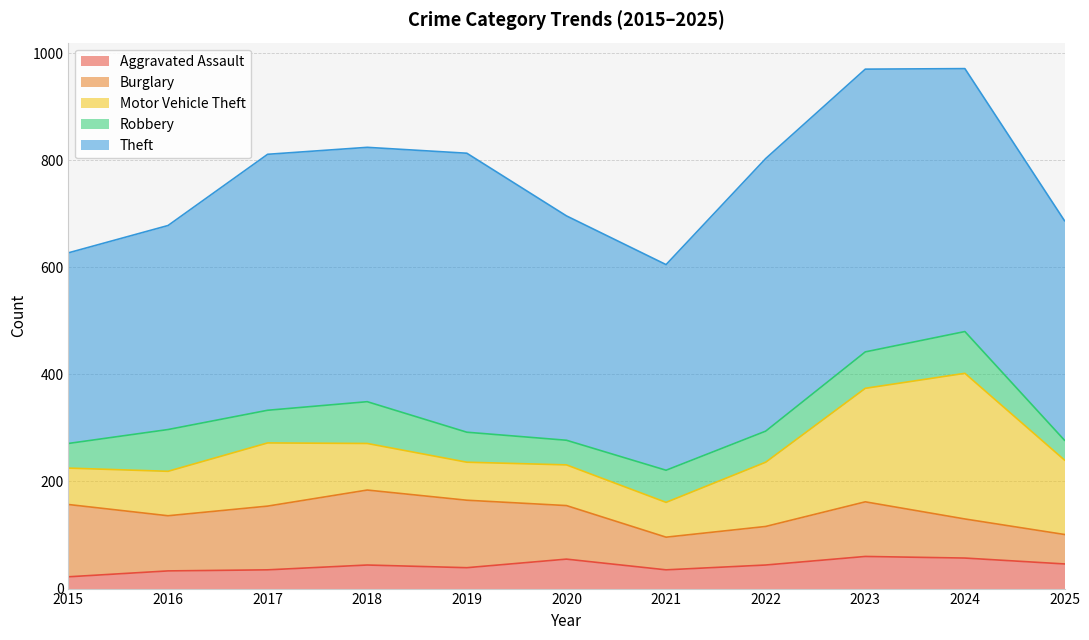

Reading right to left, what are all the values shown in this chart?

Aggravated Assault: 46	57	60	44	35	55	39	44	35	33	22
Burglary: 55	73	102	72	61	100	126	140	119	103	135
Motor Vehicle Theft: 139	272	212	120	65	76	71	87	118	83	68
Robbery: 37	78	68	58	60	46	56	78	61	78	46
Theft: 410	491	528	509	384	419	521	475	478	381	356